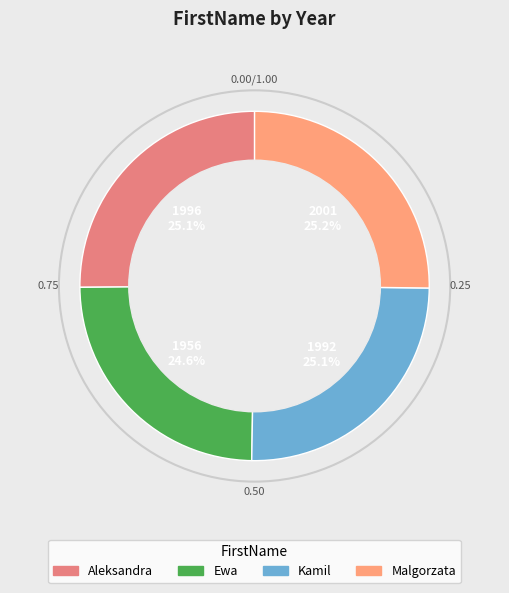

How many slices are in this pie chart?

4